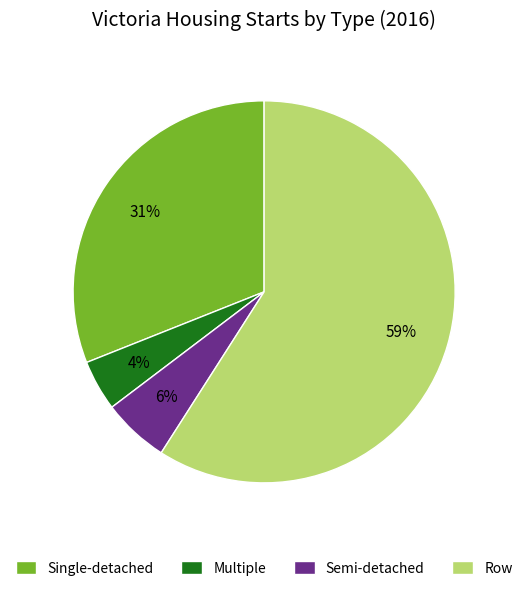

Combined, do Semi-detached and Row account for over 50%?

Yes